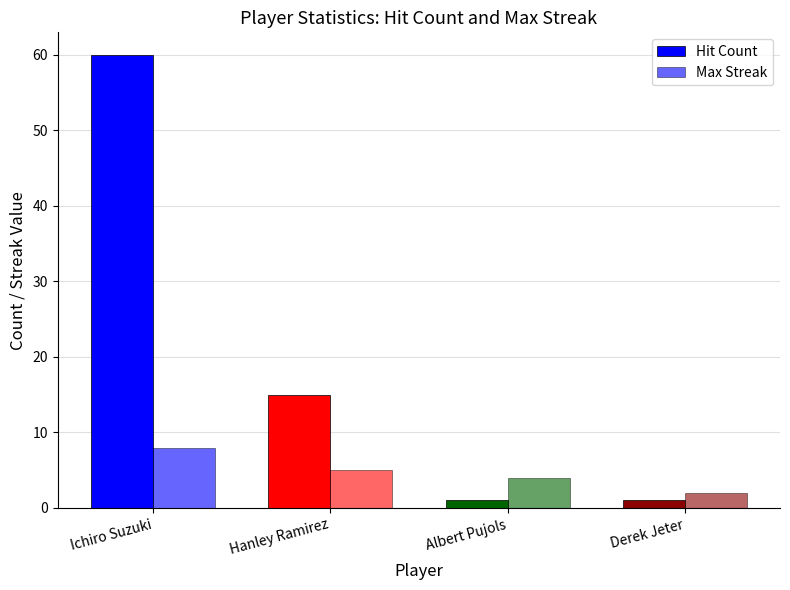

True or false: Hit Count has a value of 4 at Hanley Ramirez.

False